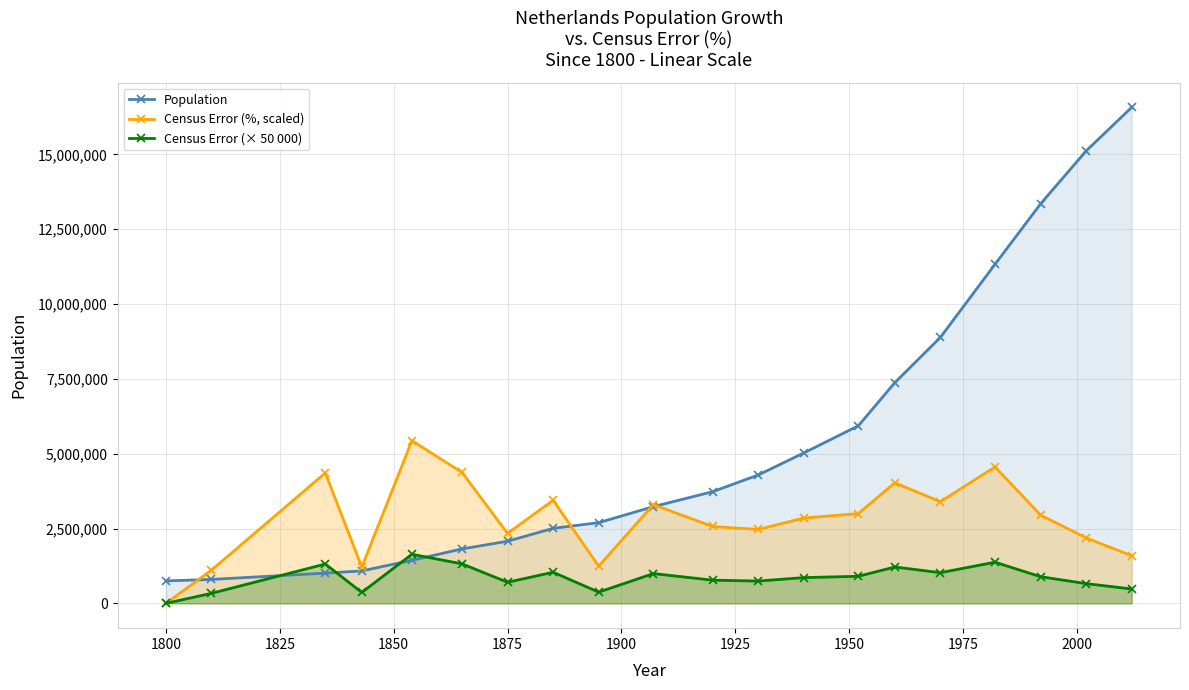

Rank the series by their average value, from lowest to highest.

Census Error (× 50 000), Census Error (%, scaled), Population